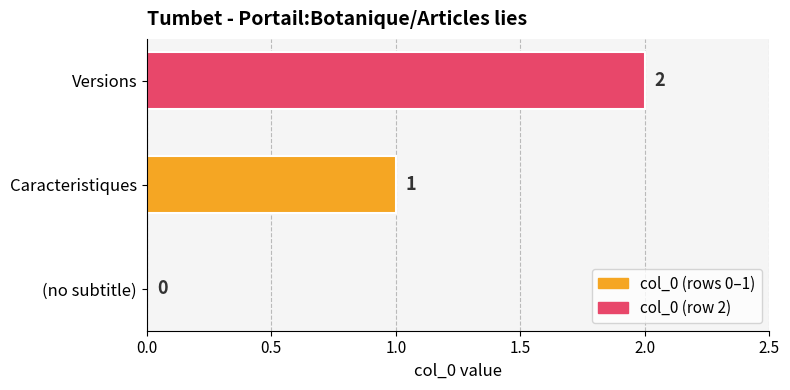

Are the bars horizontal?

Yes